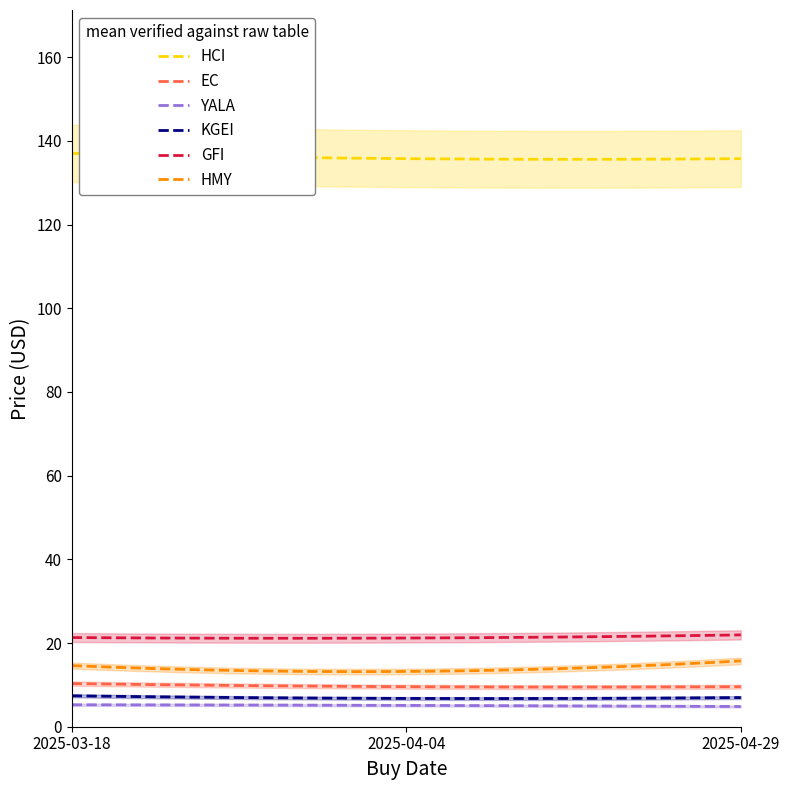

The value of HMY at 0 is 14.6. True or false?

True